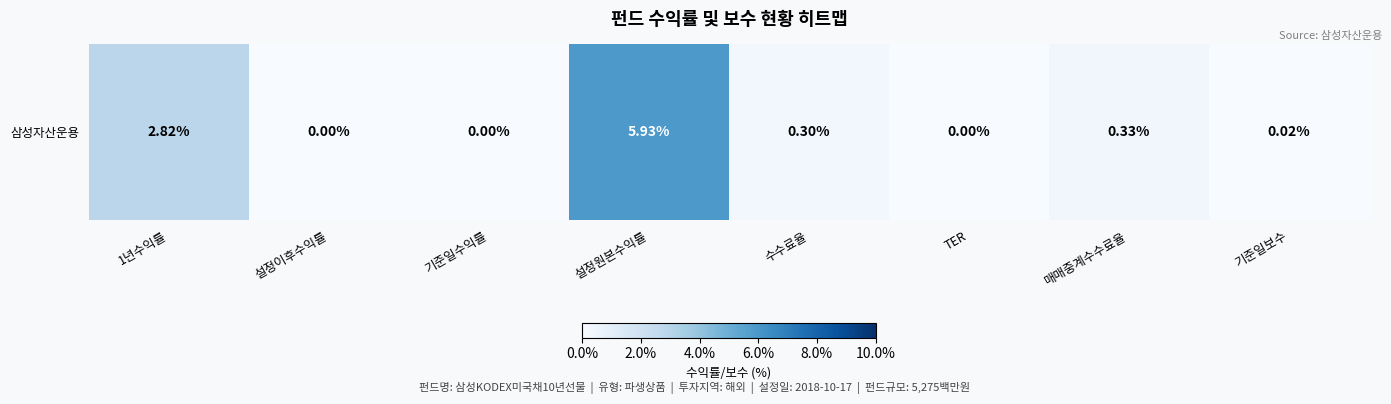

Rank the categories by value from lowest to highest.

설정이후수익률, 기준일수익률, TER, 기준일보수, 수수료율, 매매중계수수료율, 1년수익률, 설정원본수익률